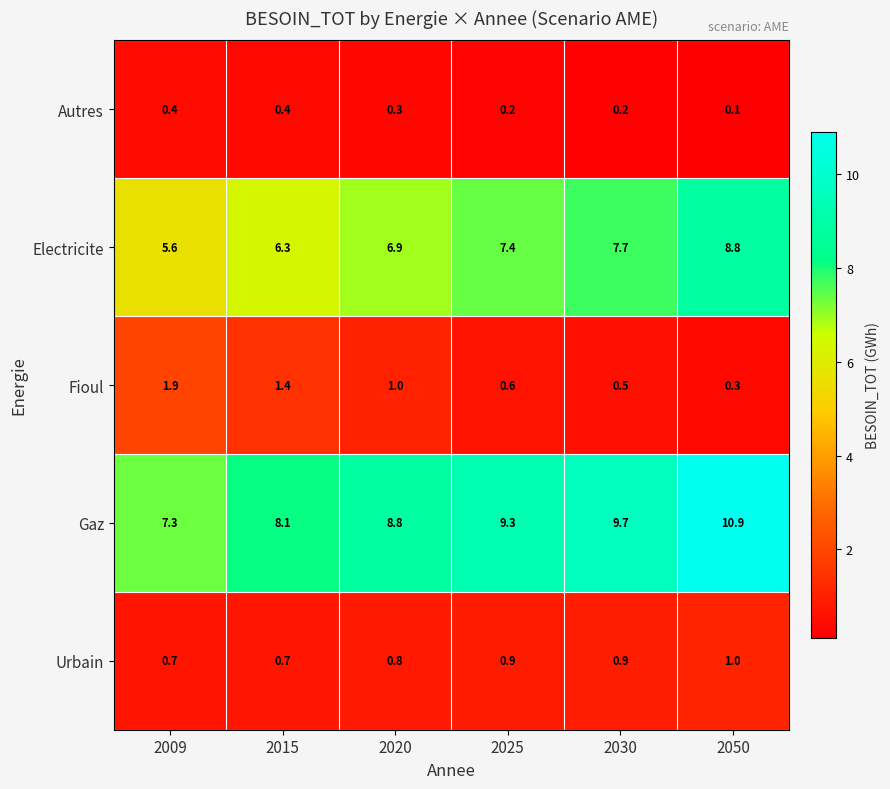

At which category is the sum across all series the highest?

2050